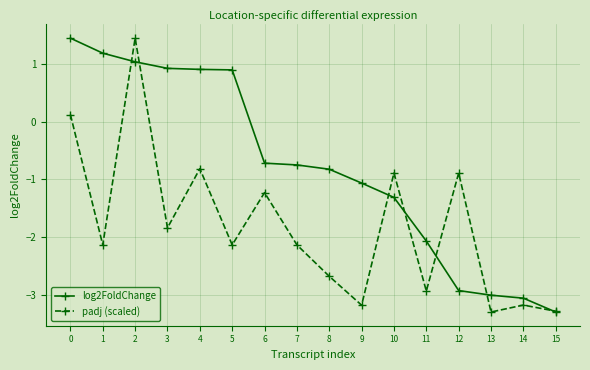

In padj (scaled), how many points are lower than both neighbors (excluding endpoints)?

6